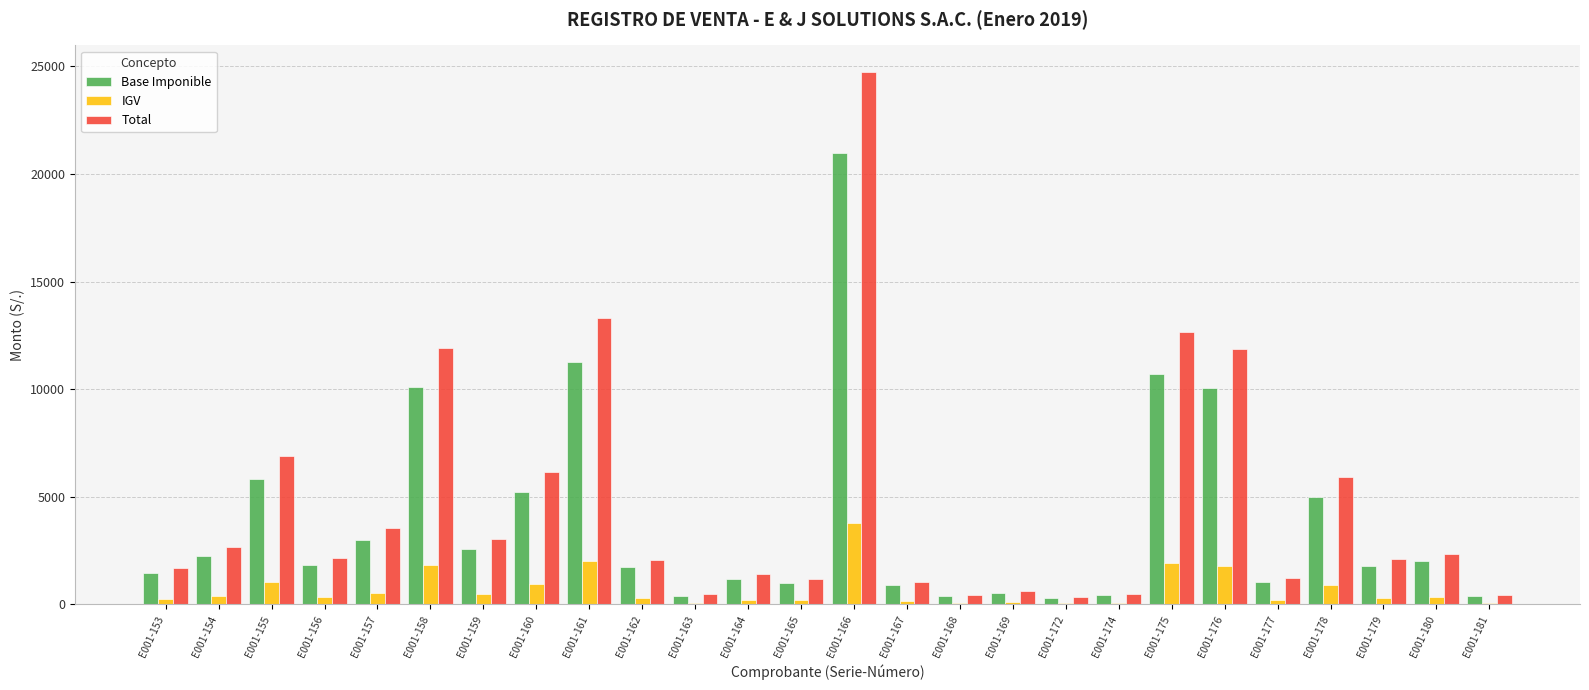

Which series has the widest spread of values?

Total